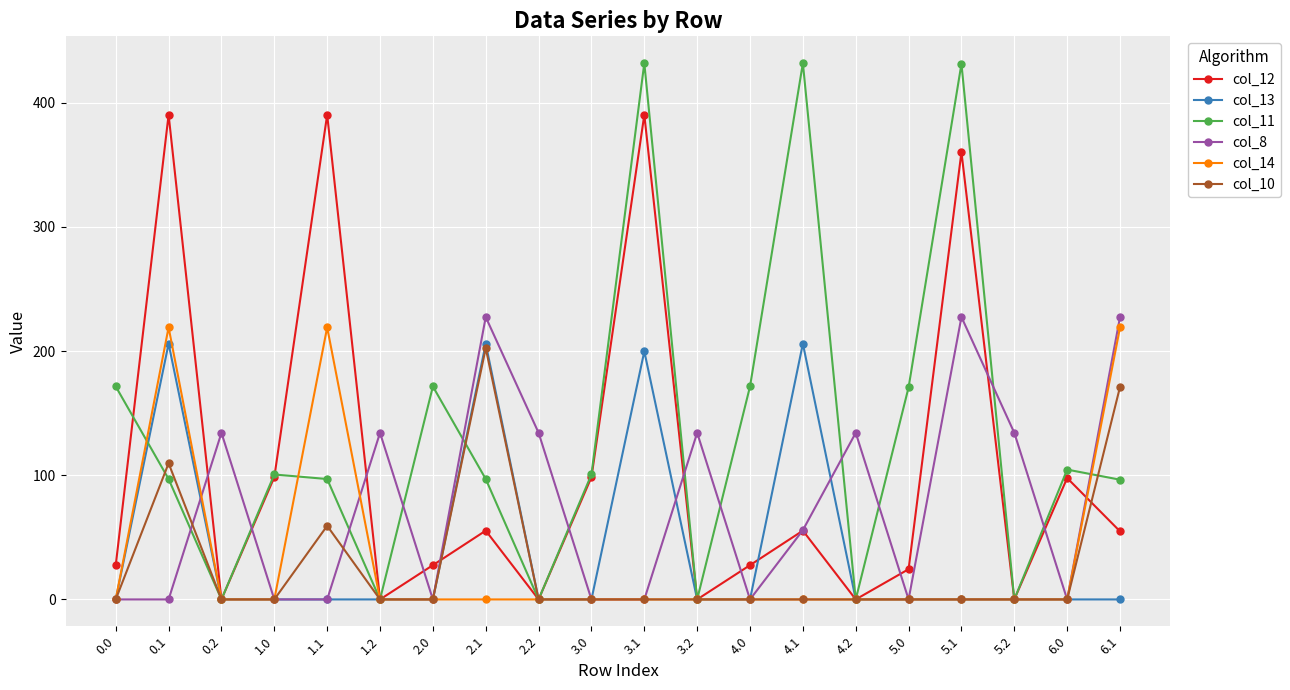

What is the value of the col_8 point at the 20th from the left?

227.5